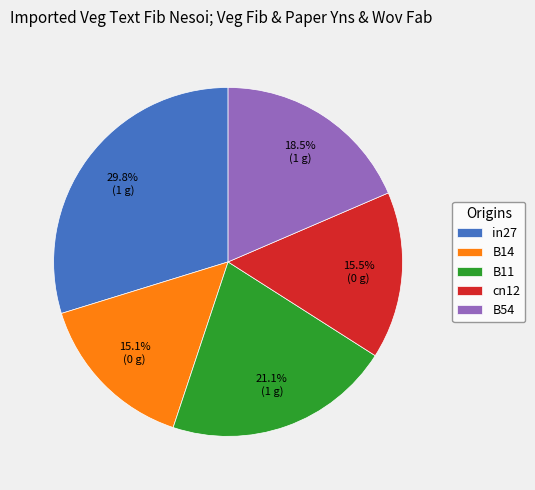

To the nearest percent, what is the difference between the cn12 and B54 slice percentages?

3%